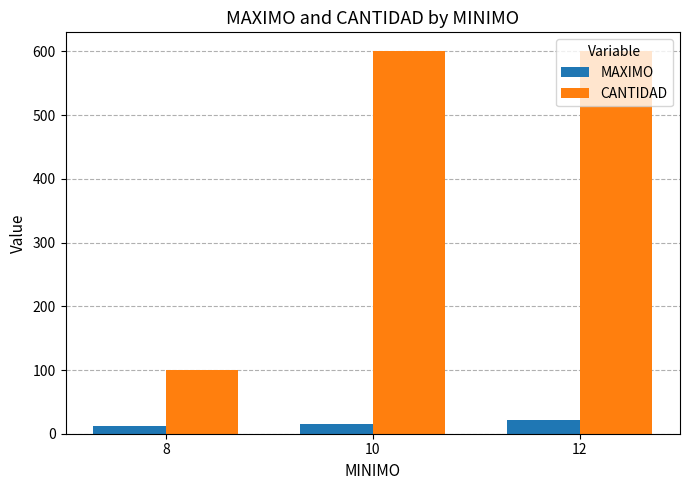

Which category has the highest value in the MAXIMO series?

12